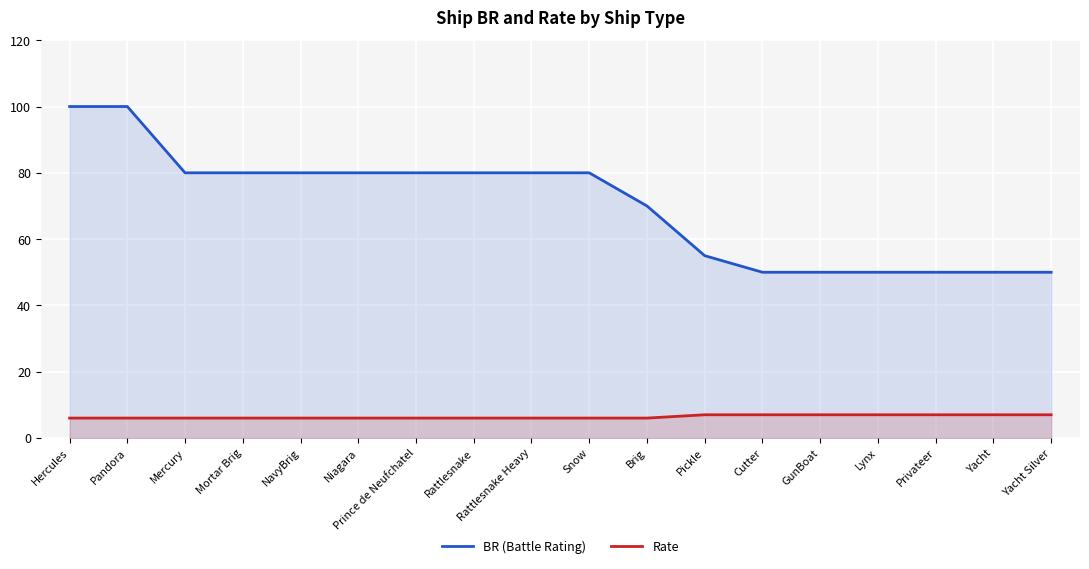

What is the total value across all series at Pickle?

62